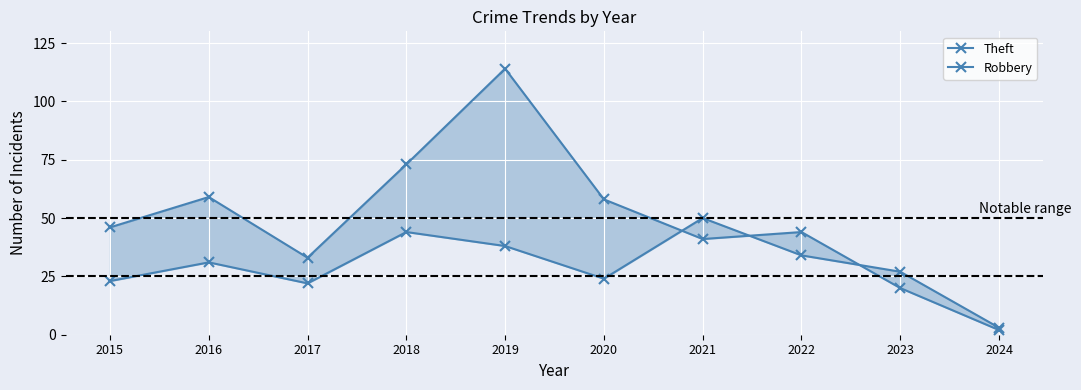

How many lines are shown in the chart?

2